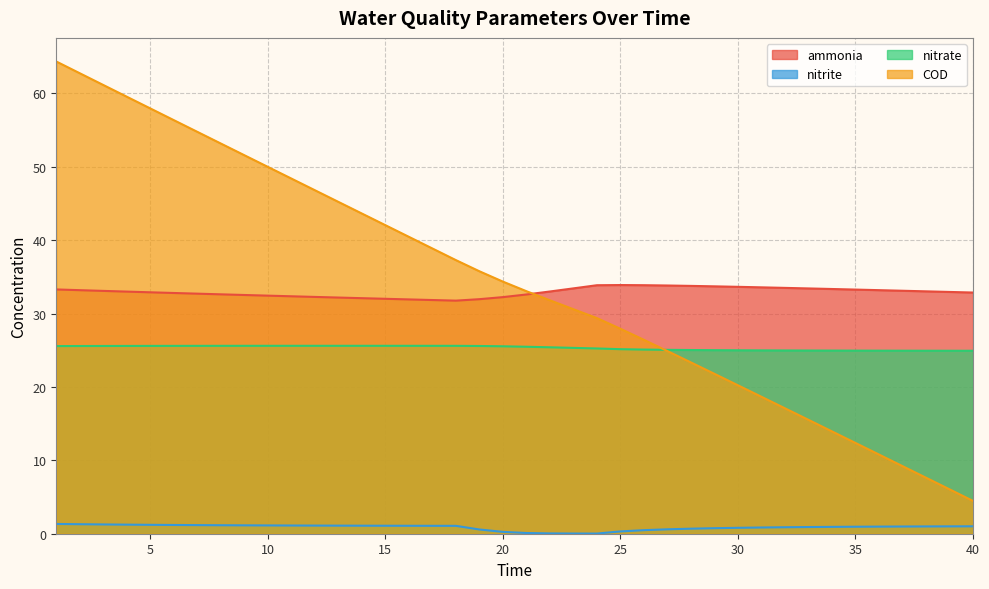

At which label is nitrate closest to 25?

30